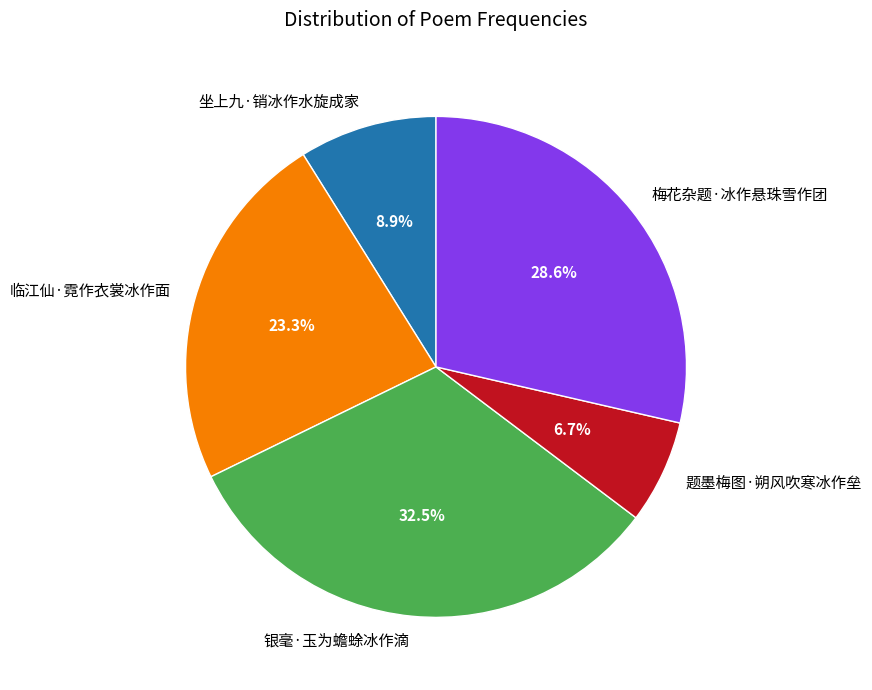

What is the ratio of the value at 银毫·玉为蟾蜍冰作滴 to the value at 临江仙·霓作衣裳冰作面?

1.4